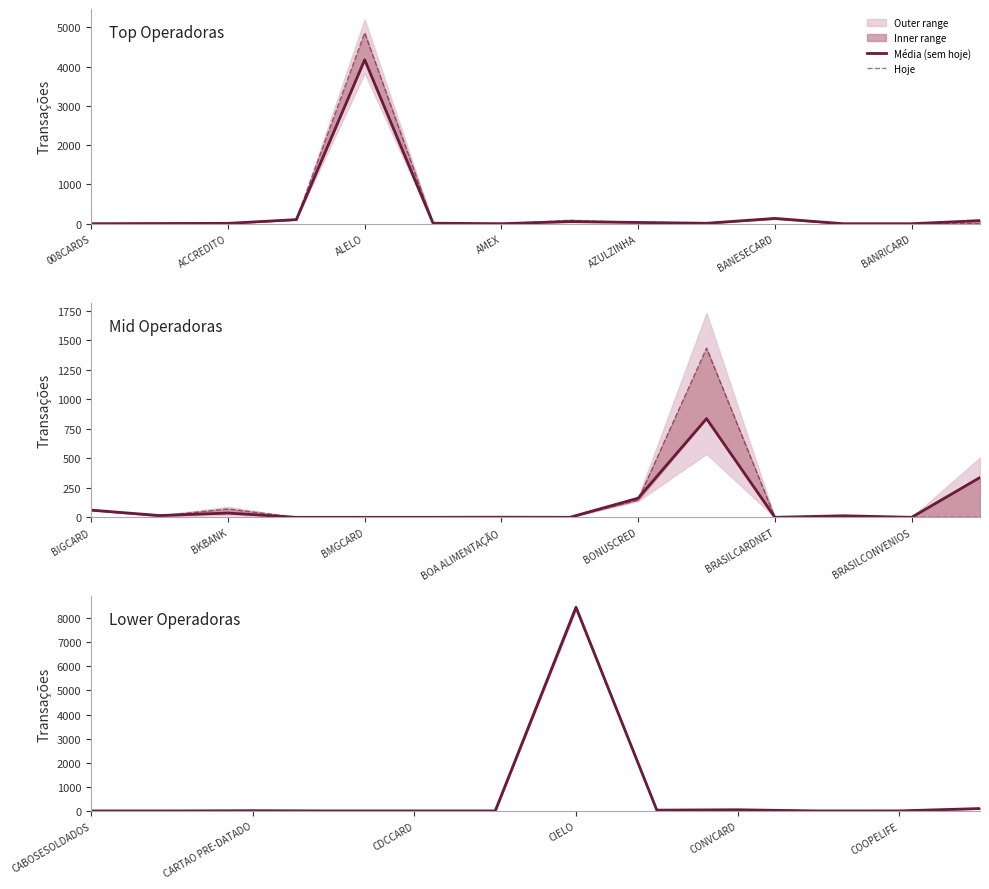

What is the maximum value shown in the chart?

8453